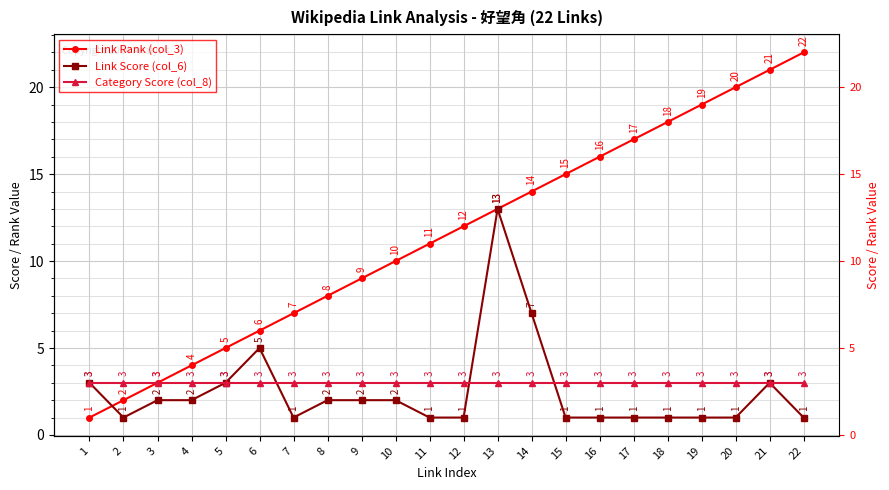

At which category is the sum across all series the highest?

13